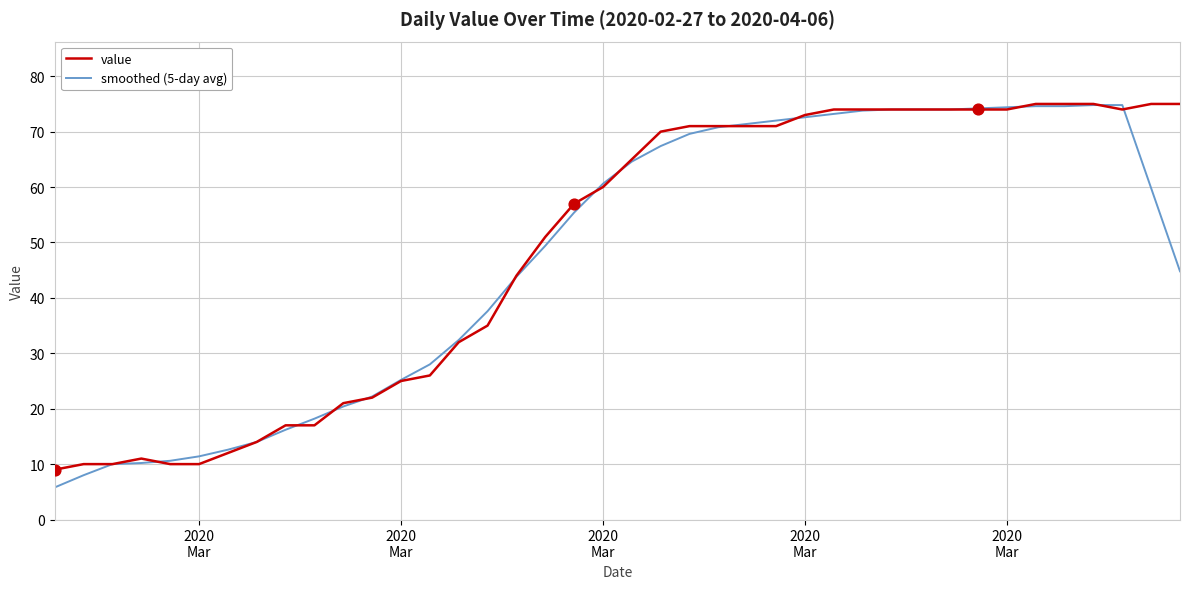

At how many categories does at least one series exceed 7?

40